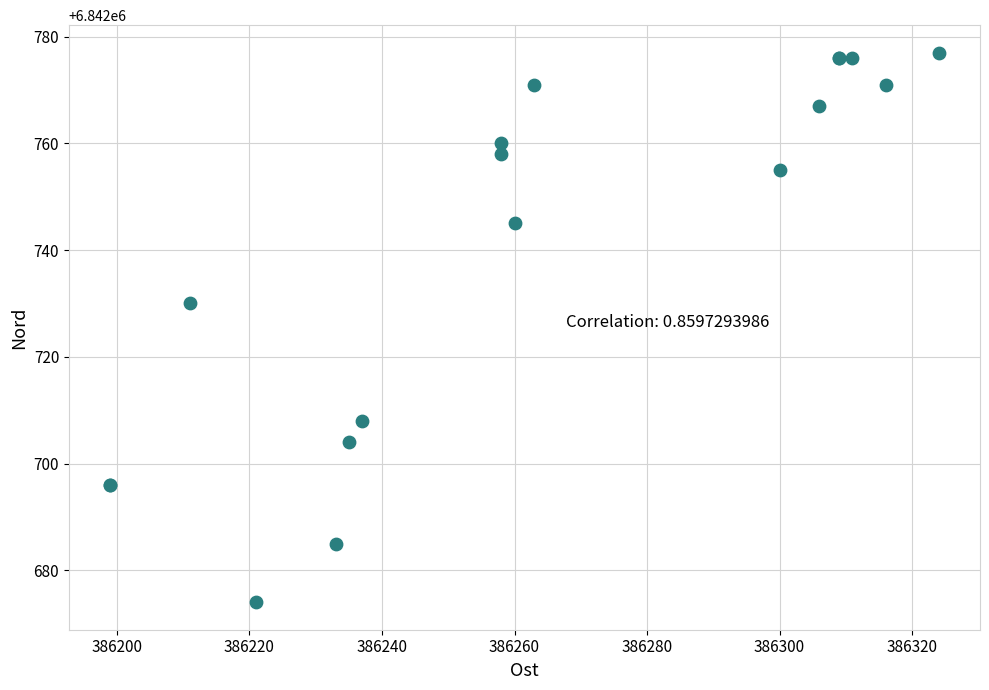

What Y value in the scatter plot is closest to 6842725?

6842730